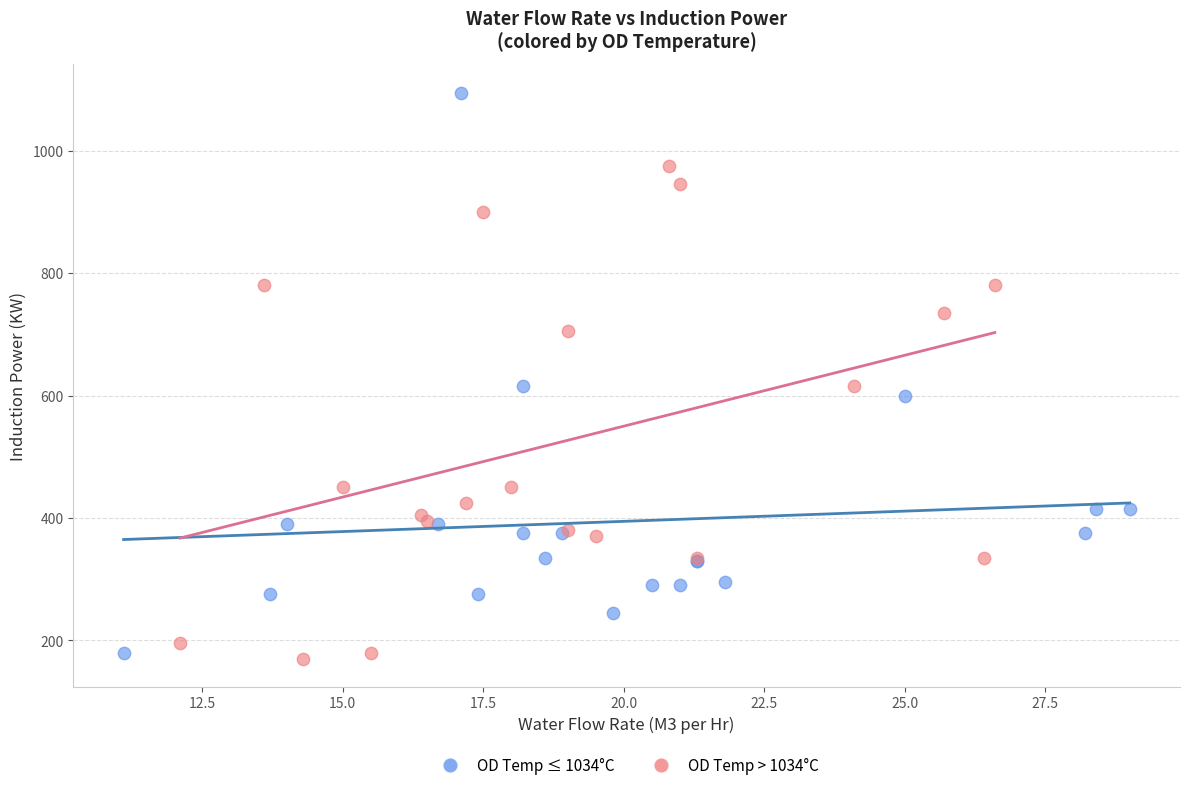

Which series reaches the maximum Y coordinate?

OD Temp ≤ 1034°C